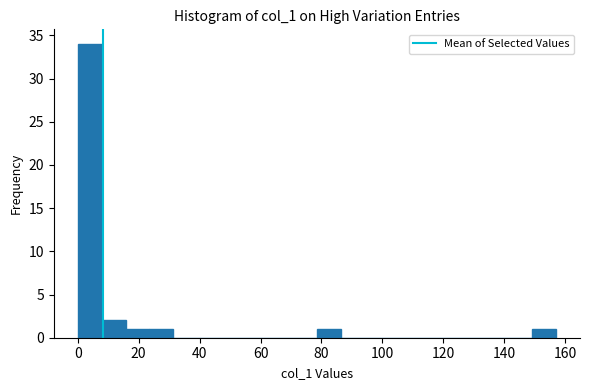

Around what value on the x-axis is the tallest bar? Give the approximate position of its centre, as read against the axis.

4